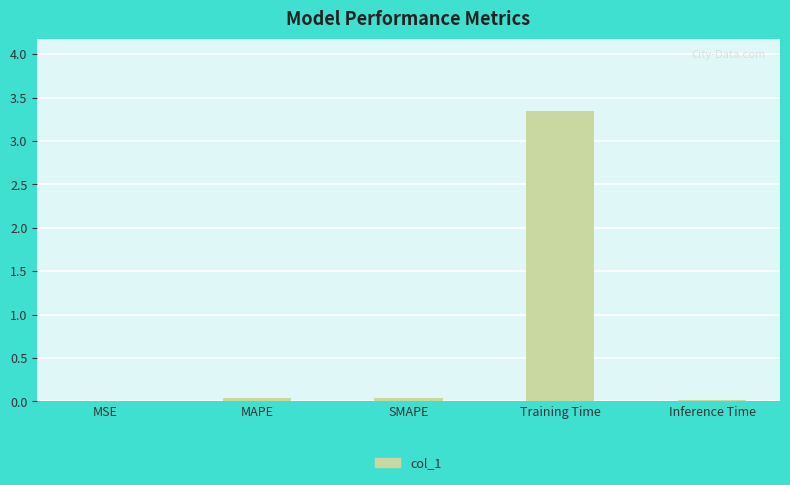

How many data points does each series have?

5